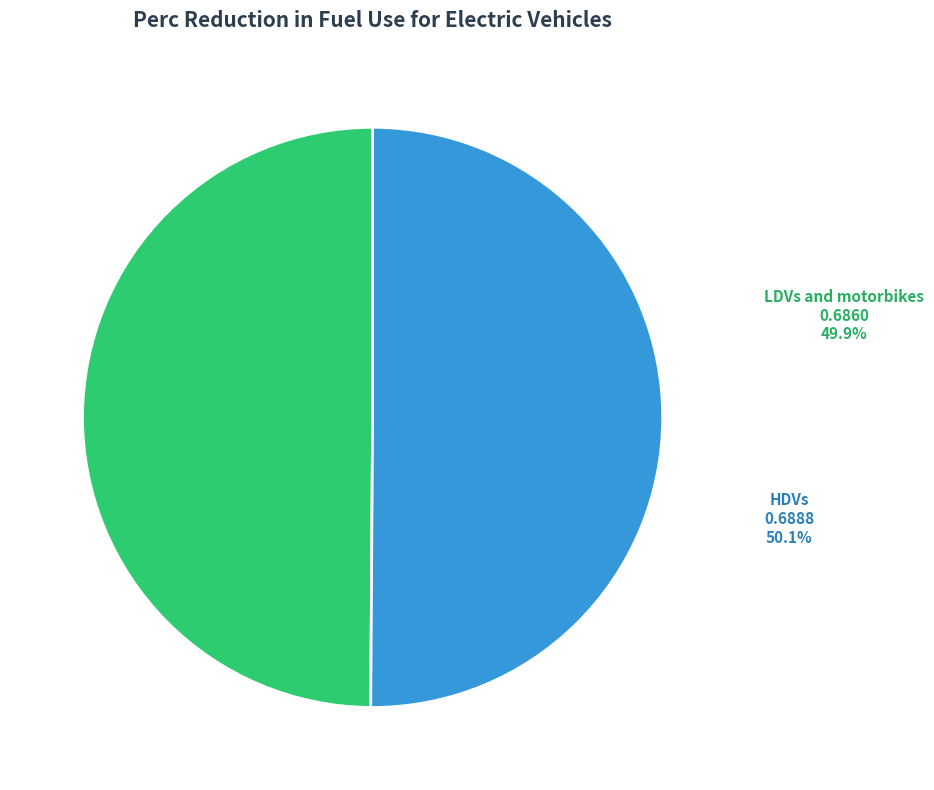

To the nearest percent, what portion does HDVs represent?

50%